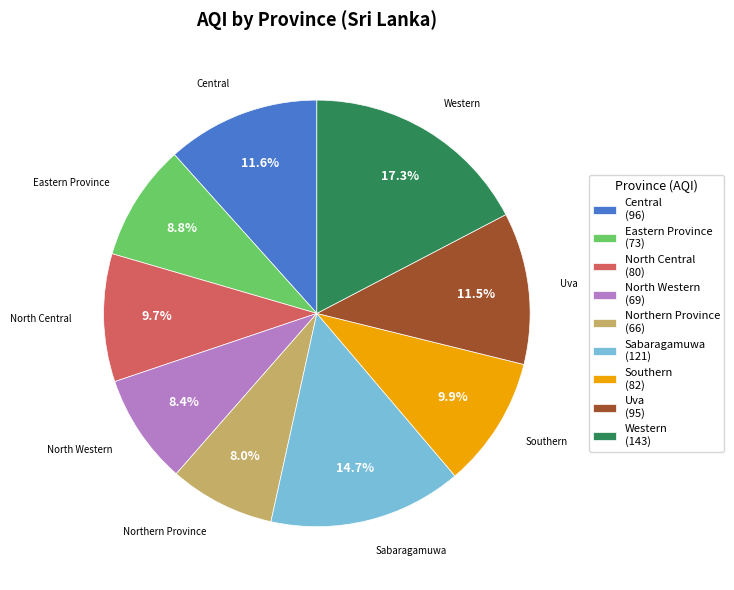

What percentage do Southern and North Central together represent?

19.6%